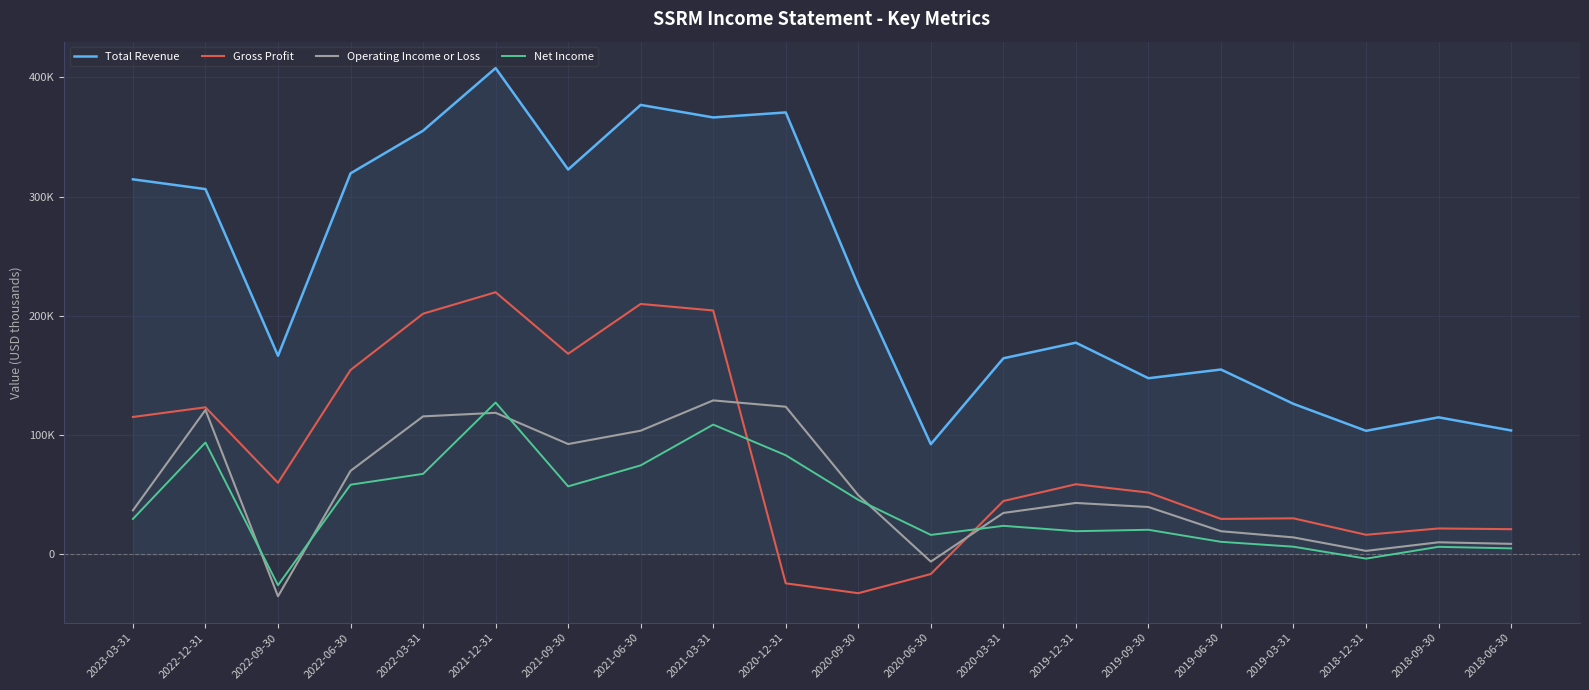

Where is the first local minimum for Operating Income or Loss?

2022-09-30